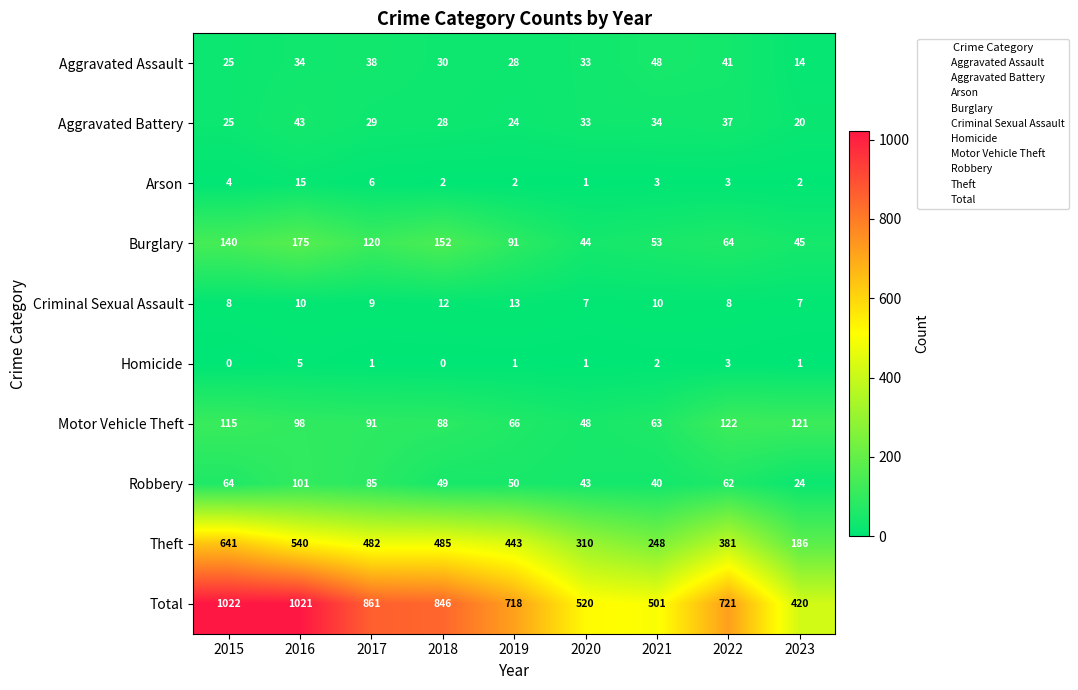

At which category is the sum across all series the highest?

2015